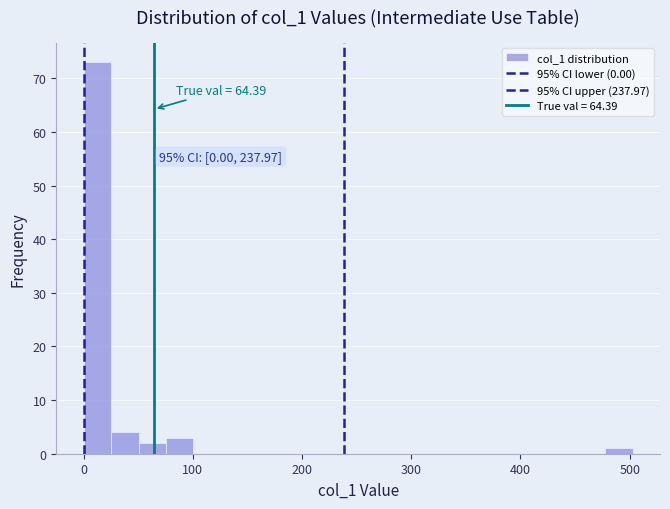

Read against the x-axis, roughly where is the centre of the tallest bar?

10